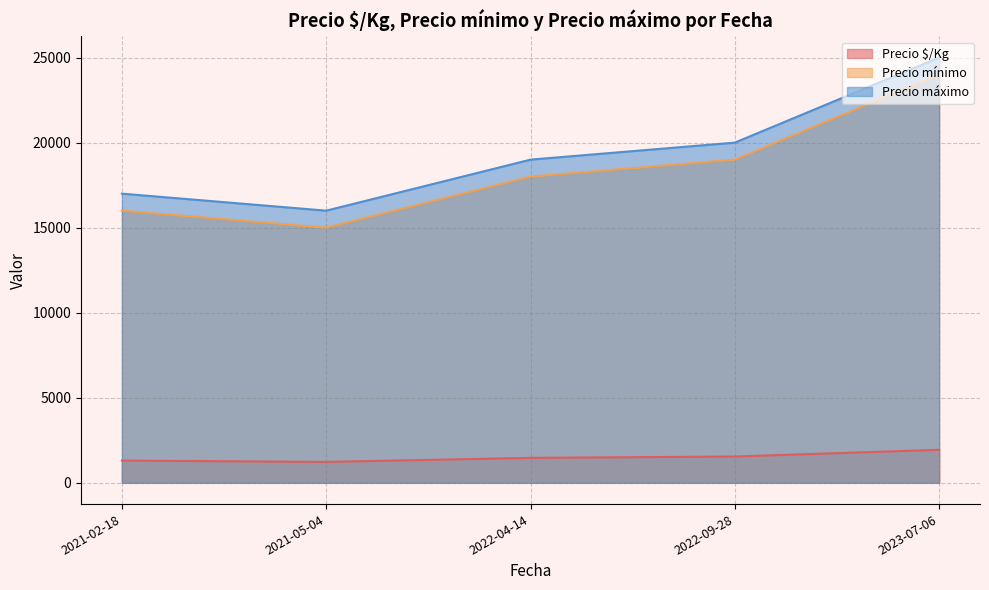

True or false: Precio mínimo and Precio máximo intersect in this chart.

False